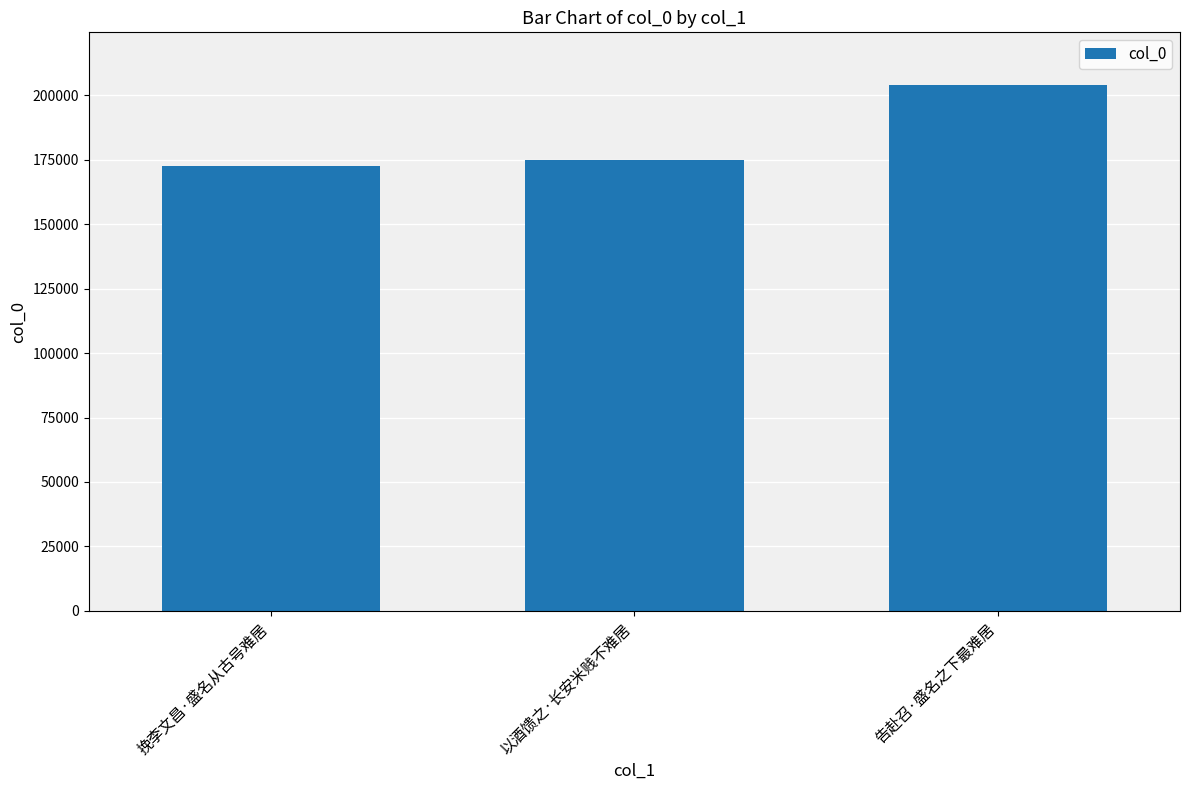

What is the label of the 3rd bar from the left?

告赴召·盛名之下最难居